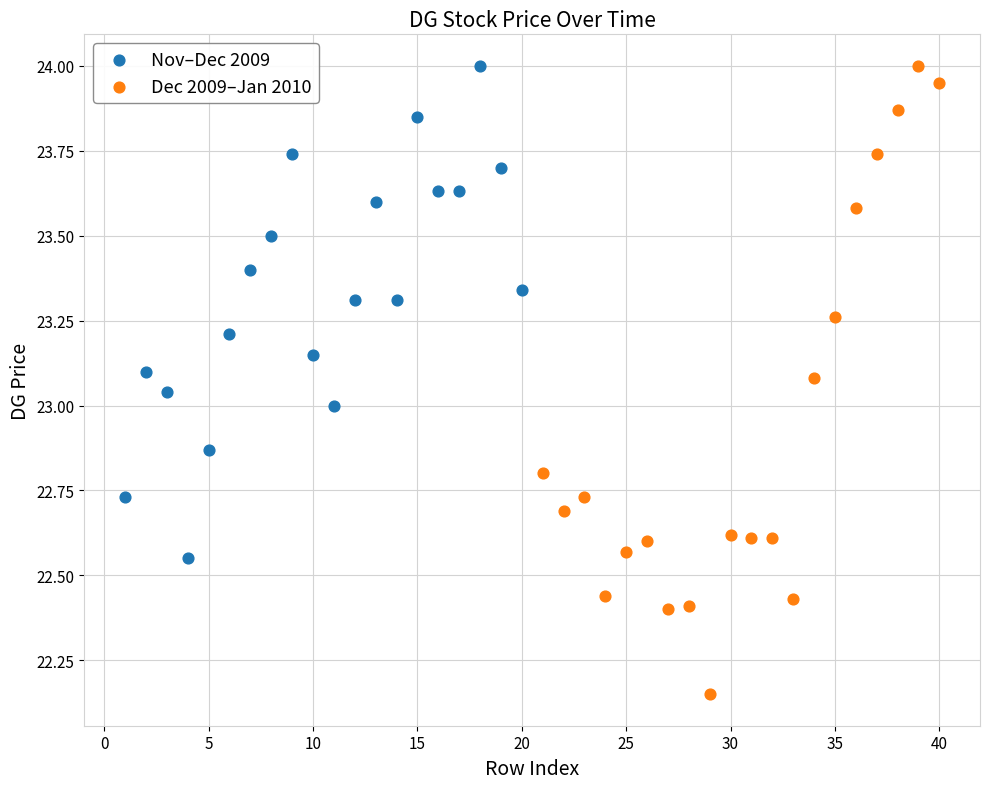

Which series has the largest Y range (max minus min)?

Dec 2009–Jan 2010